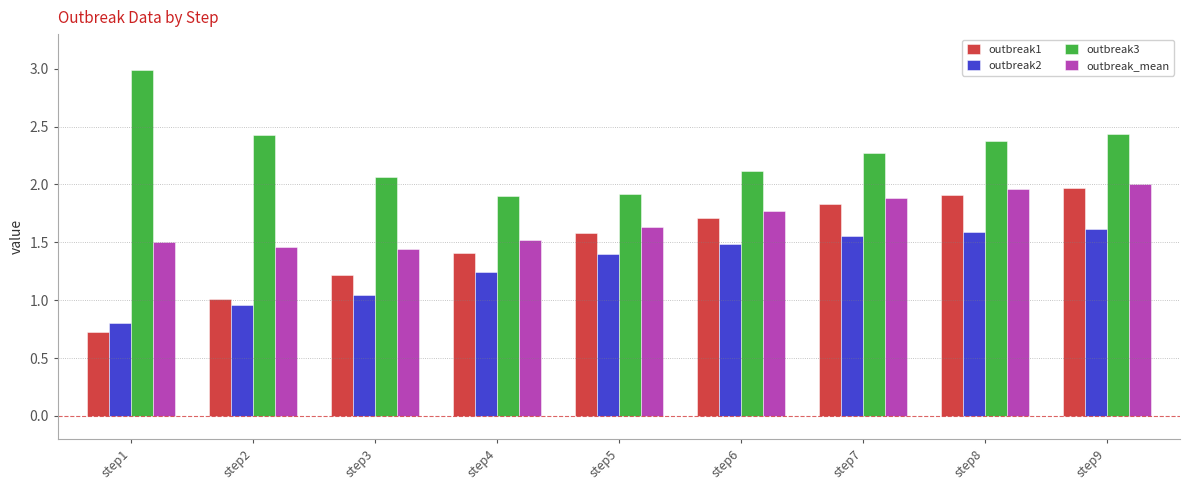

Which label corresponds to the largest value in the chart?

step1